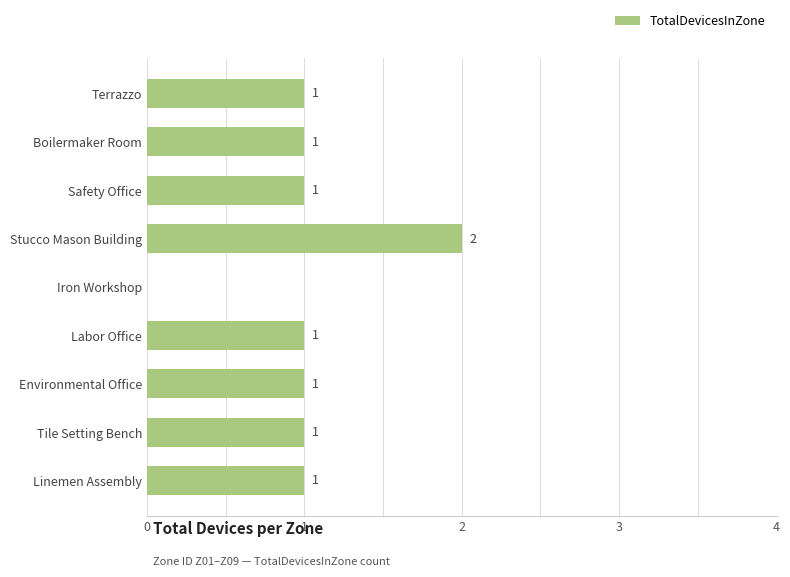

Approximately how many times larger is the value at Terrazzo compared to Stucco Mason Building?

0.5